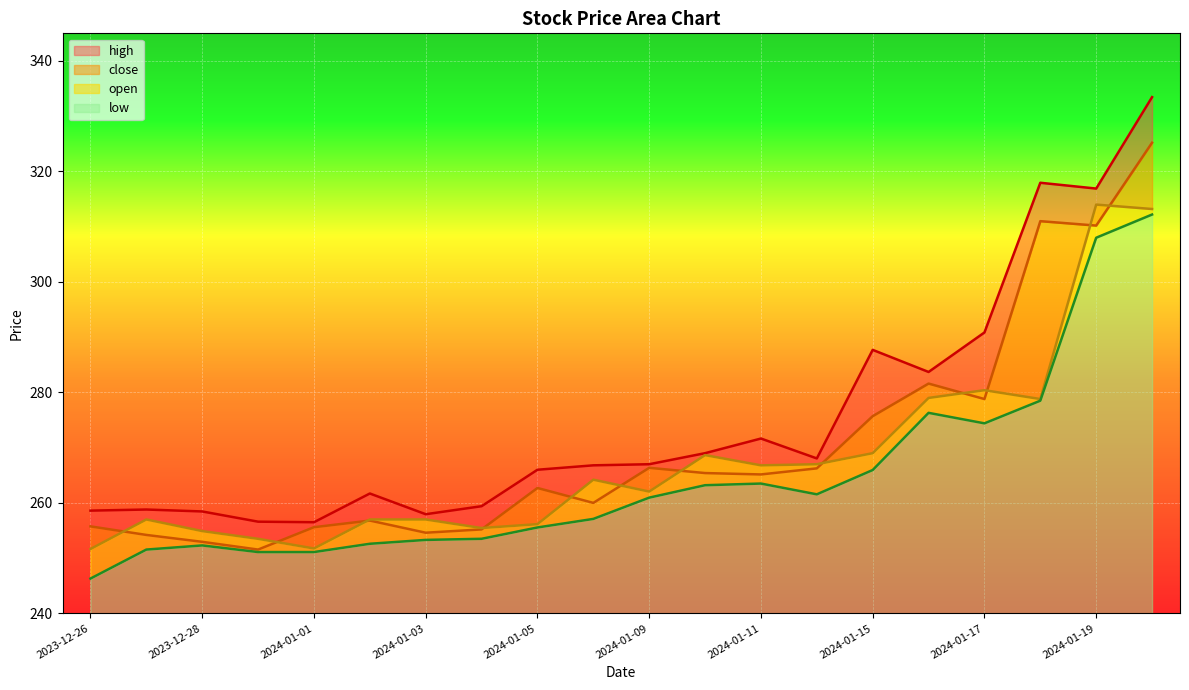

What are all the series names shown in the legend?

high, close, open, low